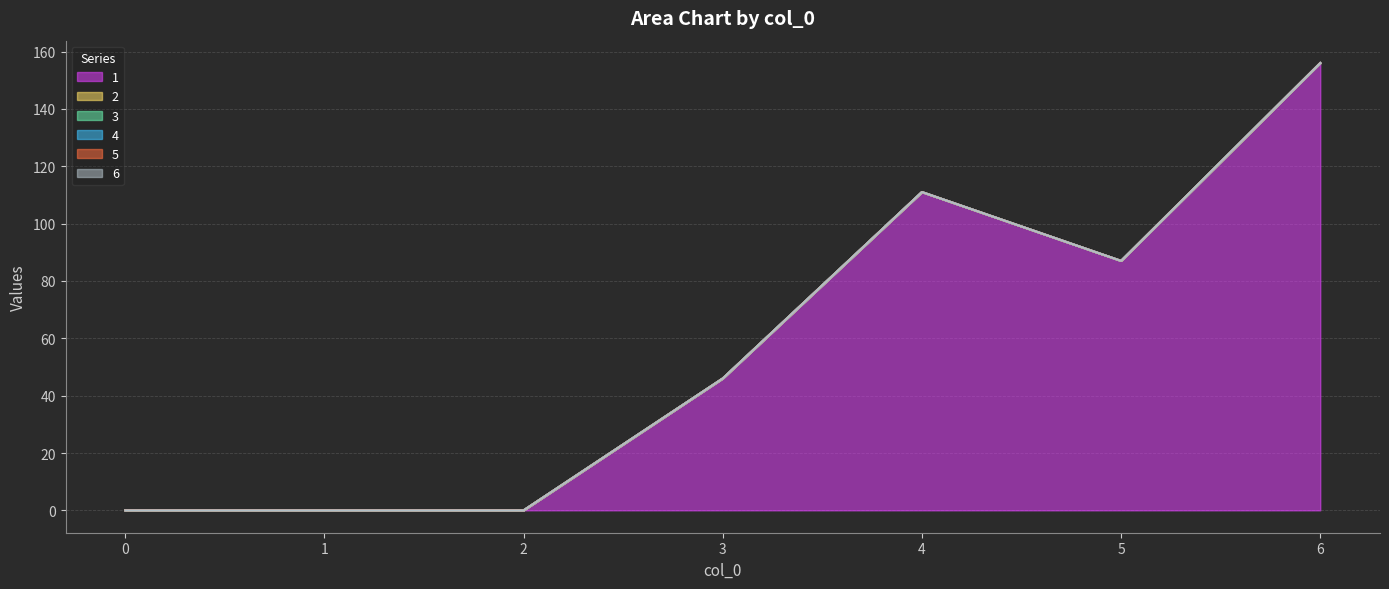

True or false: 1 has a value of 15 at 3.

False